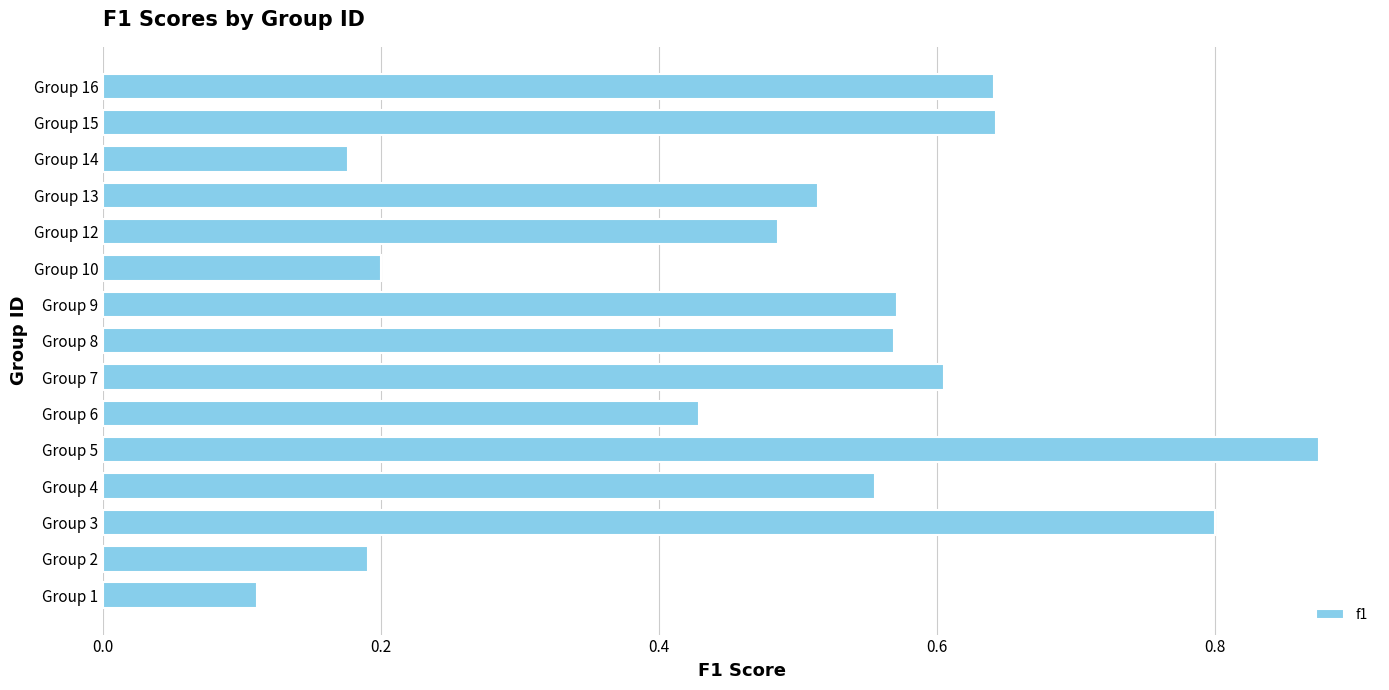

How many bars are there in total?

15